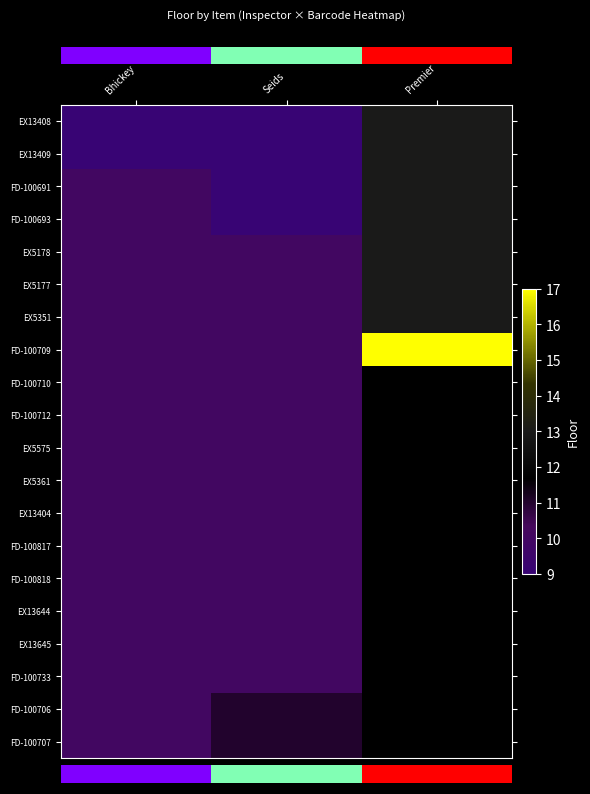

Between Seids and Bhickey, which is larger?

Seids